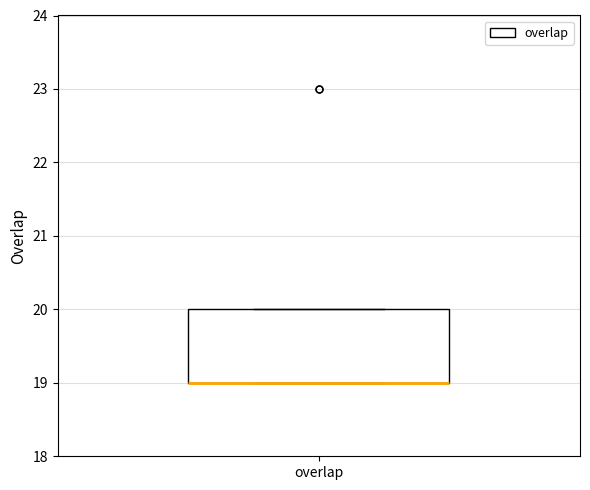

Read this box plot against the y-axis: the position of the median line, the range covered by the box, and the ends of both whiskers. The values are not printed on the chart, so give them approximately, as read against the axis.

median 19 (drawn on the box's lower edge), box 19 to 20, whiskers 19 to 20